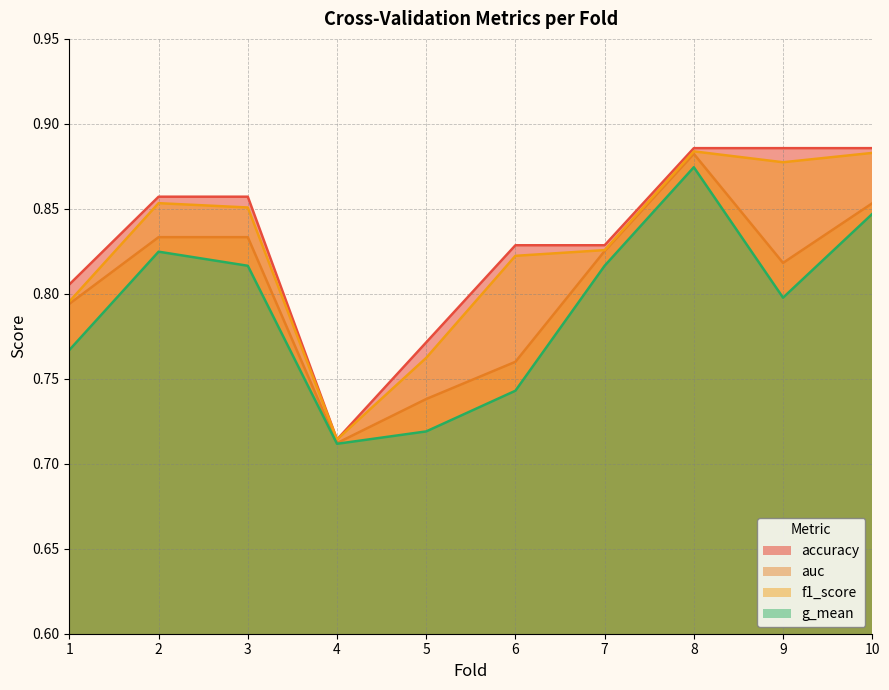

At how many categories does at least one series exceed 0?

10